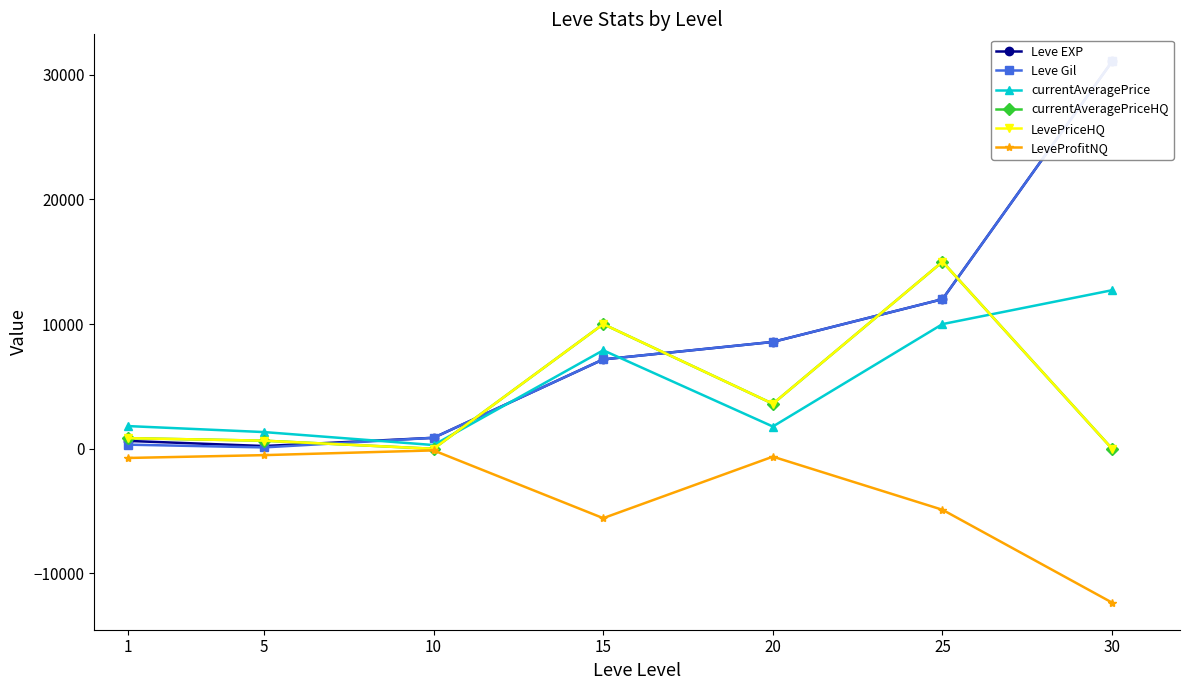

Which has a higher value, 1 or 5?

1